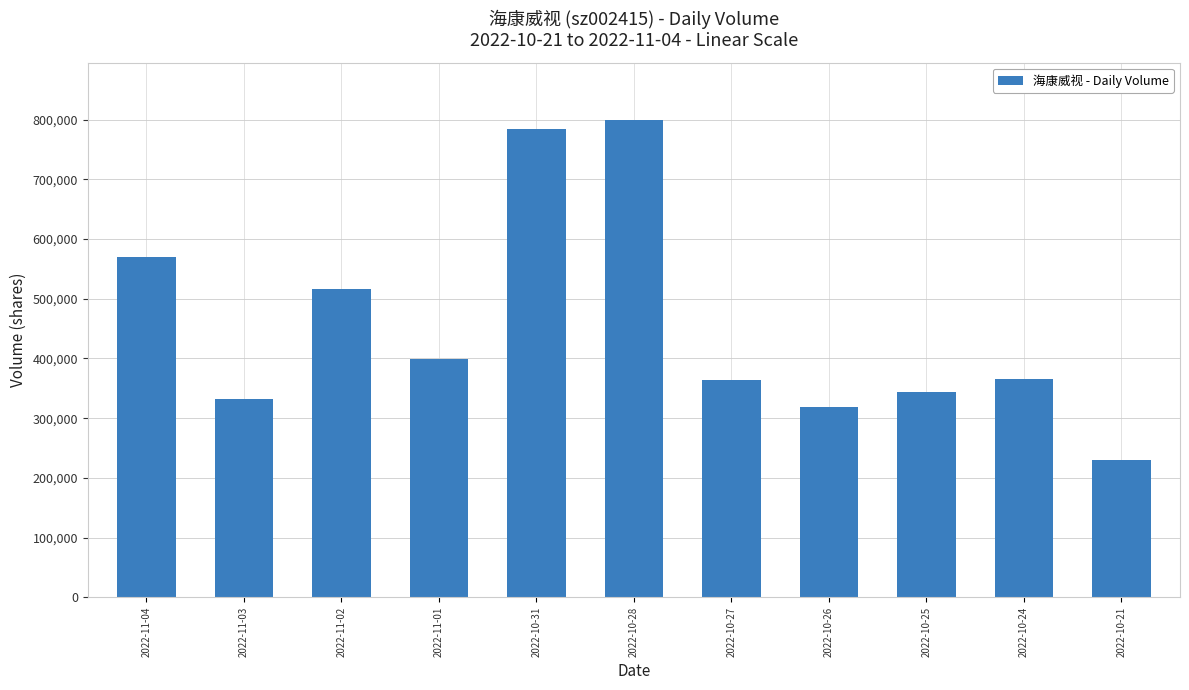

What is the difference between the values at 2022-10-28 and 2022-11-01?

400458